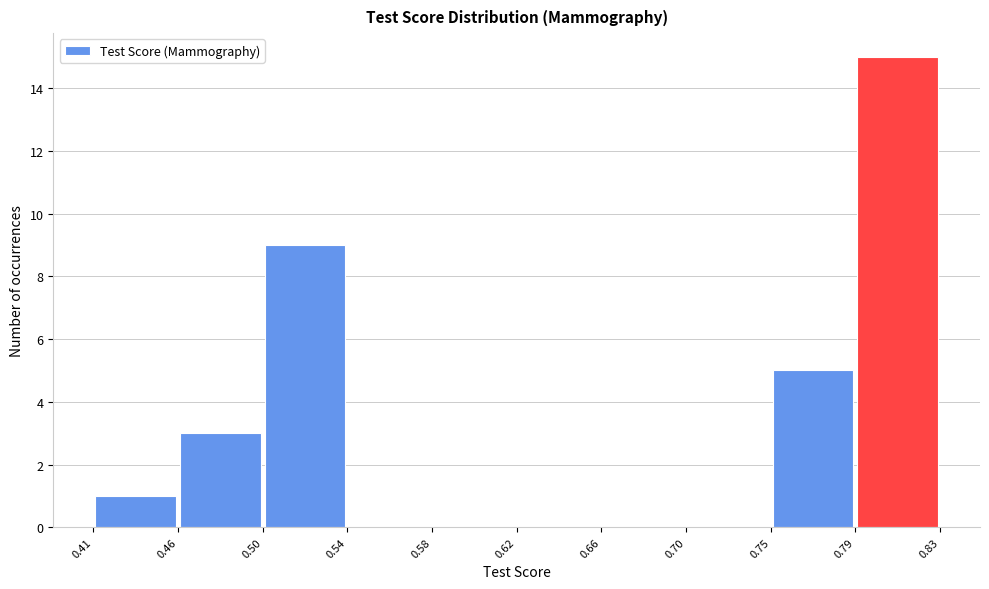

Which range on the x-axis has the tallest bar?

0.79 to 0.83